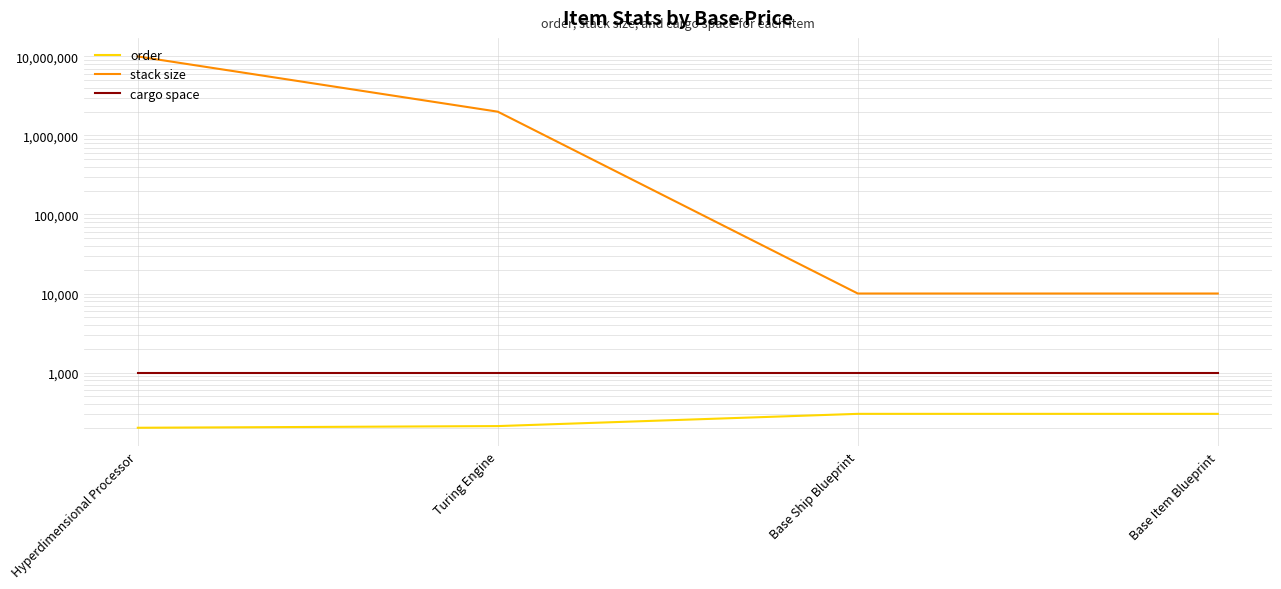

What is the spread (max minus min) of values at Base Ship Blueprint?

9700